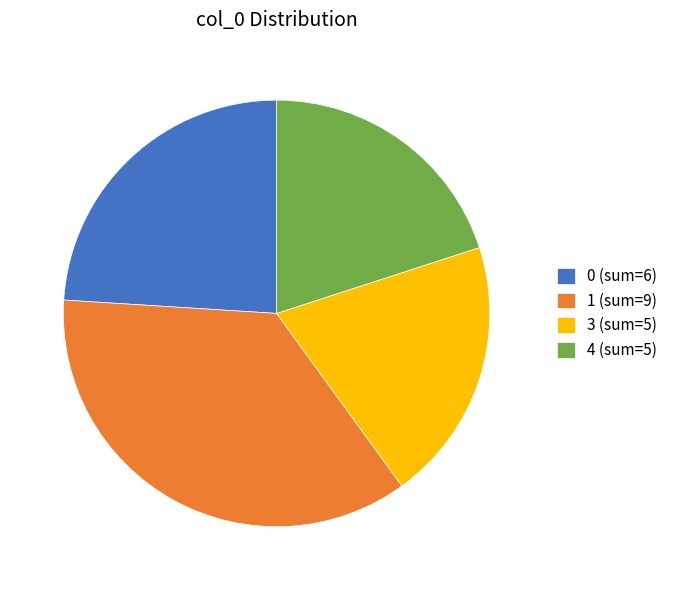

Is the sum of 0 (sum=6) and 1 (sum=9) greater than half?

Yes